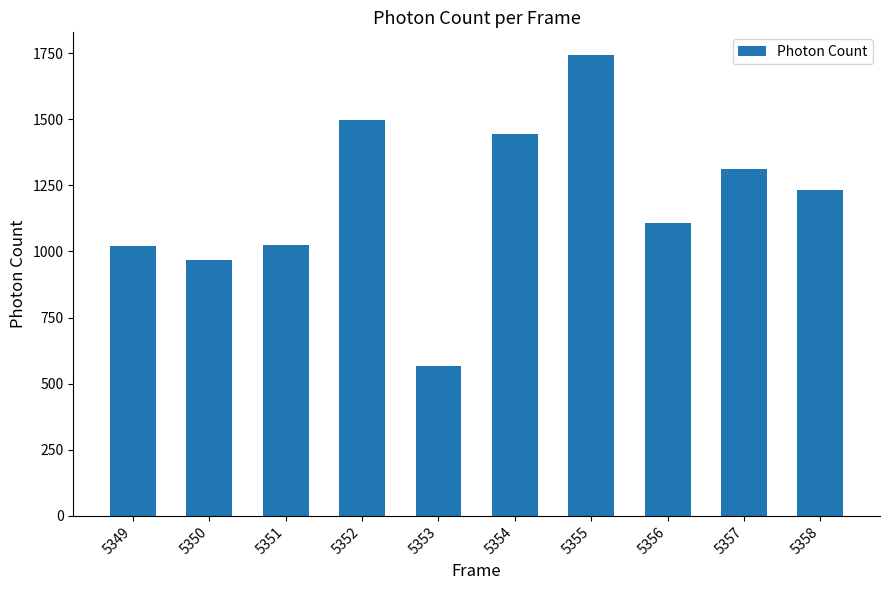

At which label is the value closest to 1154?

5356